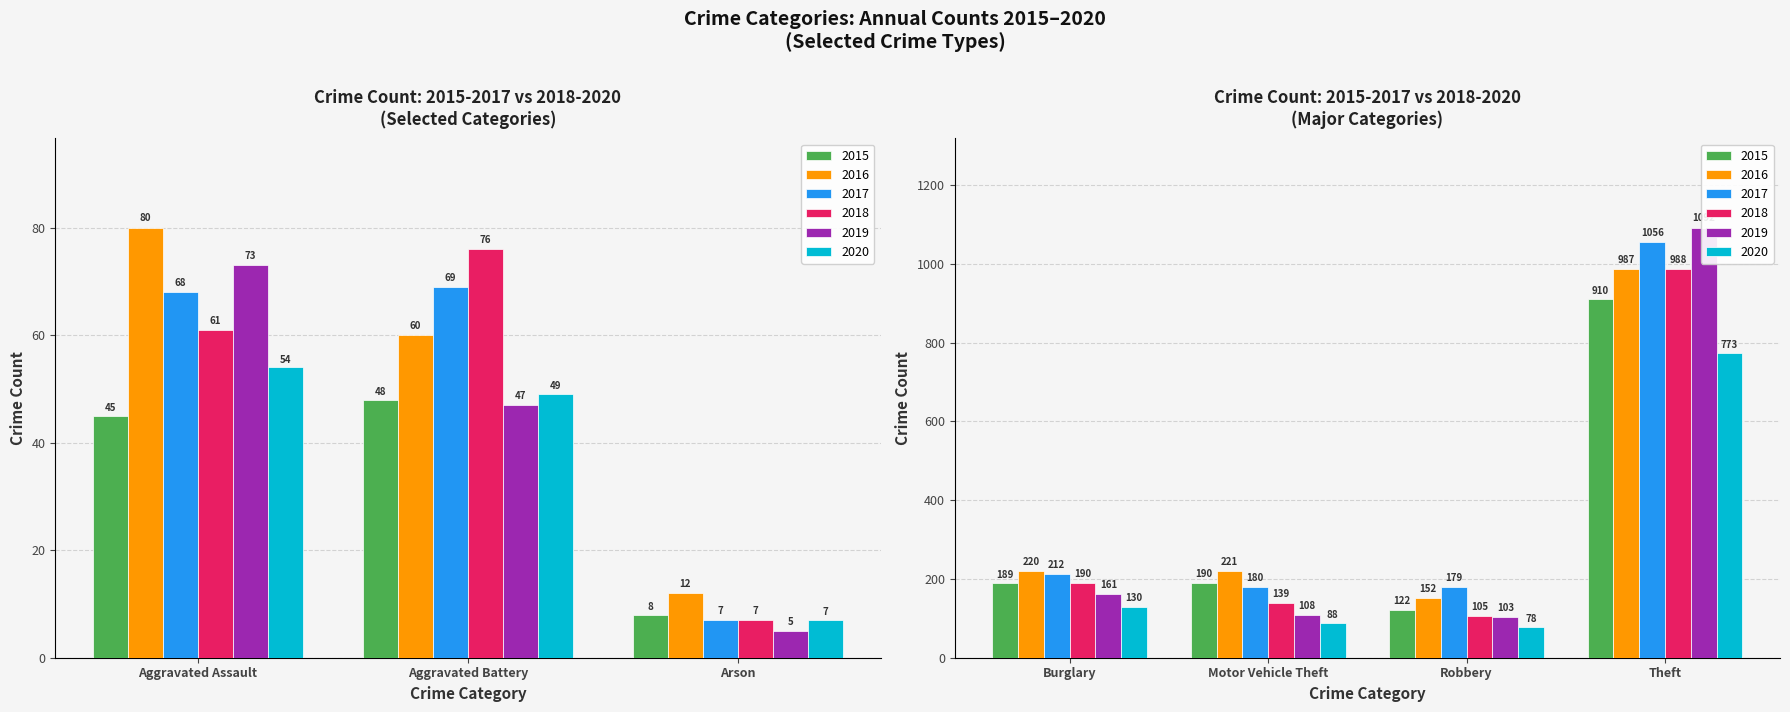

What is the maximum value for 2018?

988